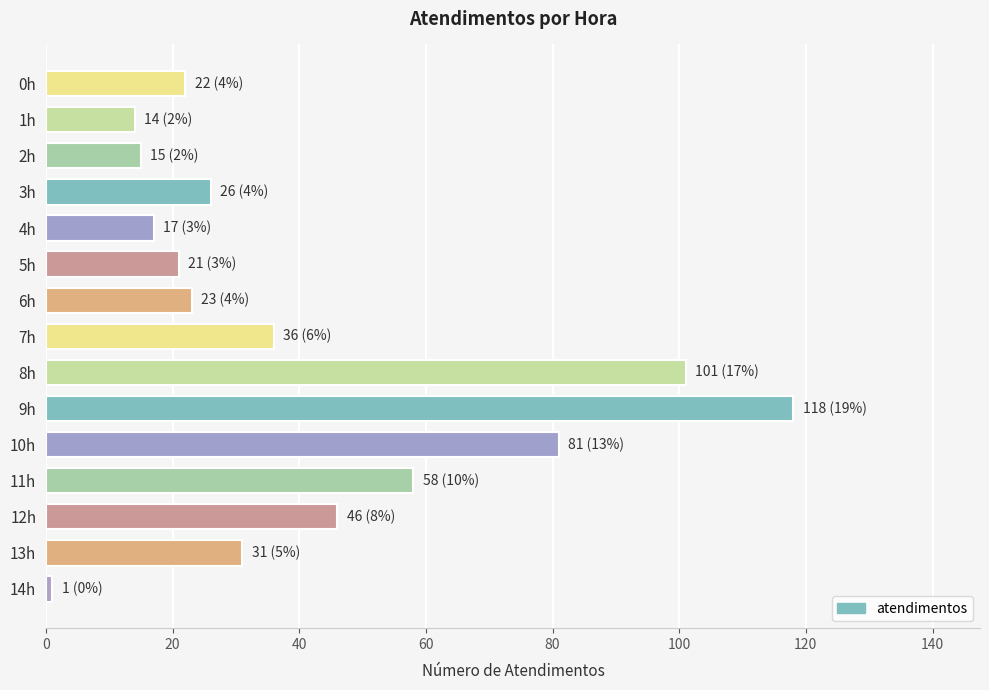

What is the difference between the values at 0h and 7h?

14